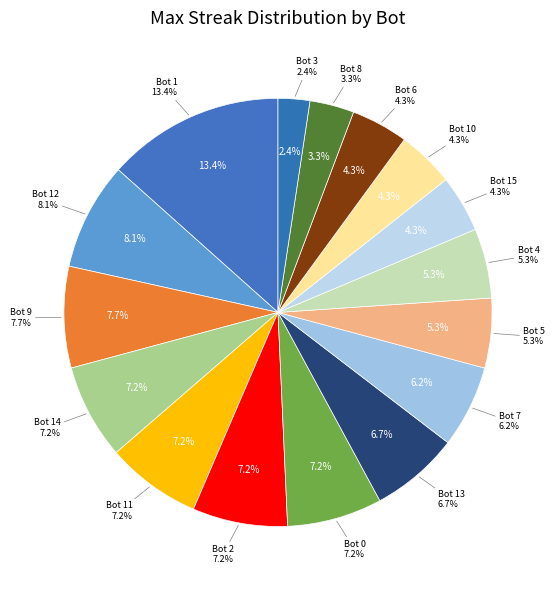

Combined, do Bot 4 and Bot 7 account for over 50%?

No